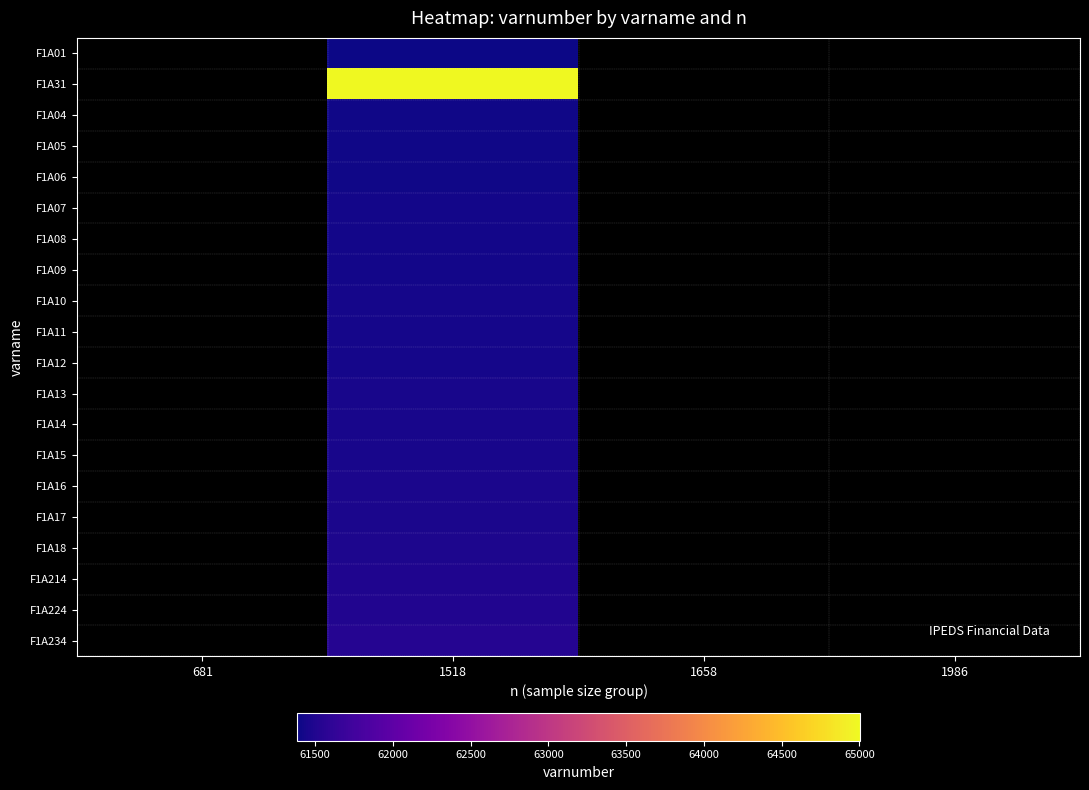

Rank the series at 1986 from highest to lowest value.

F1A01, F1A31, F1A04, F1A05, F1A06, F1A07, F1A08, F1A09, F1A10, F1A11, F1A12, F1A13, F1A14, F1A15, F1A16, F1A17, F1A18, F1A214, F1A224, F1A234